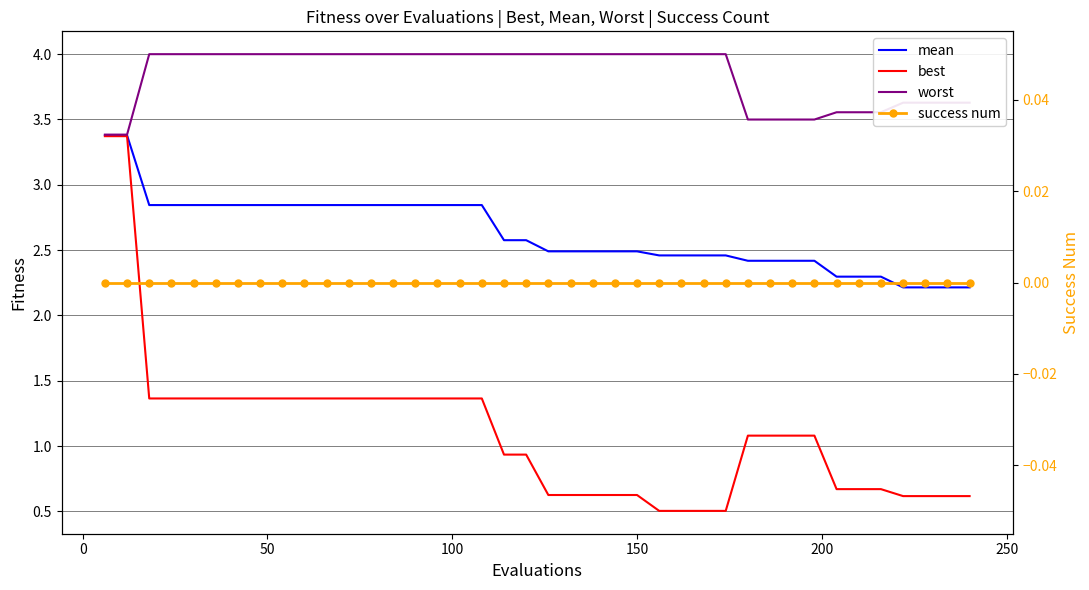

Which series has the largest total across all categories?

worst